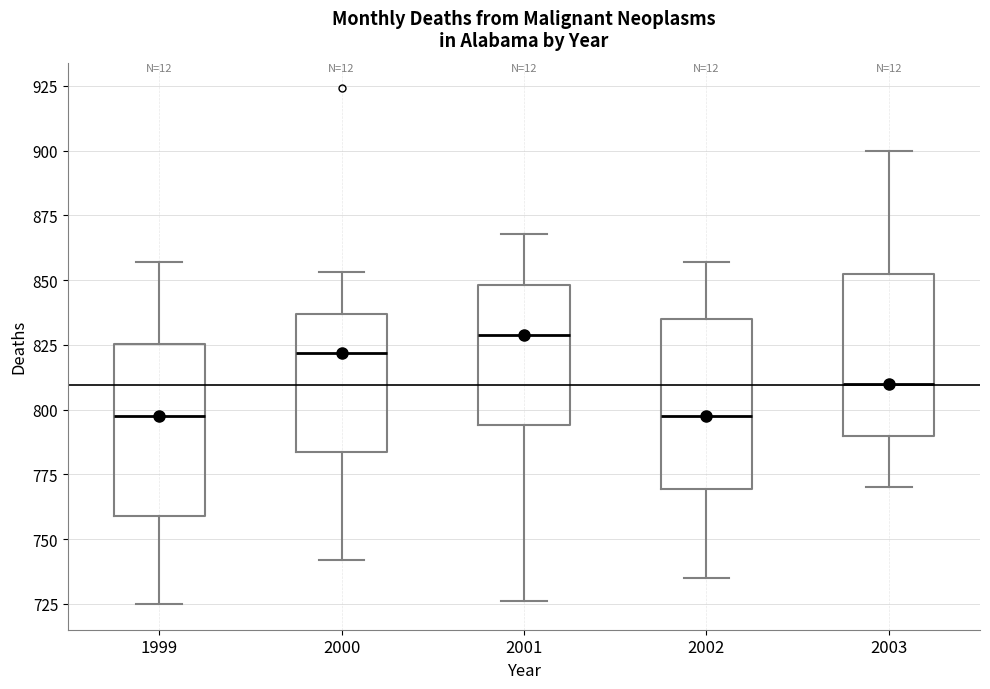

Where is the upper edge of the box at x = 2000 on the y-axis? The values are not printed on the chart, so give them approximately, as read against the axis.

835